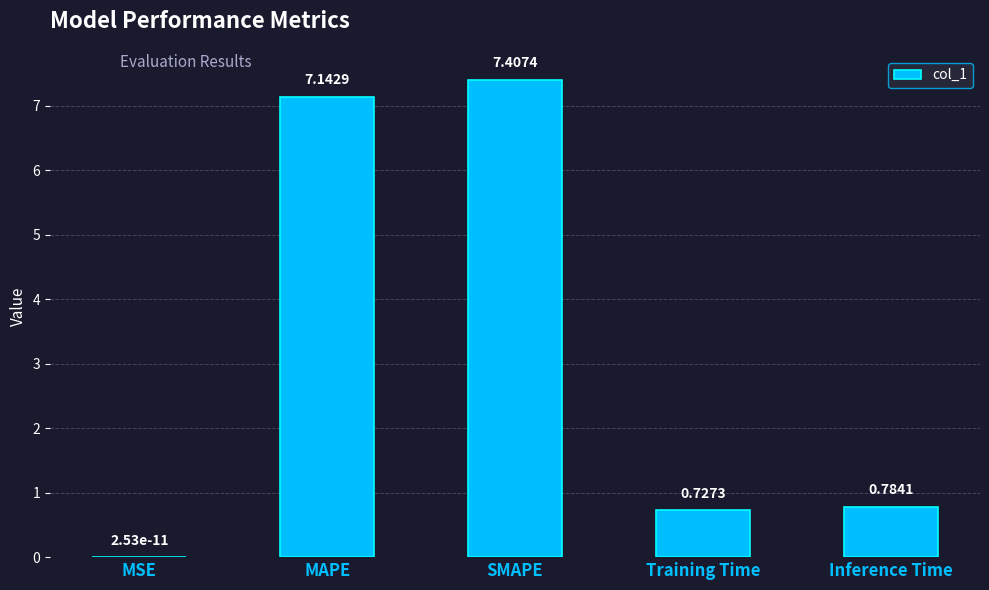

Between SMAPE and MAPE, which is larger?

SMAPE